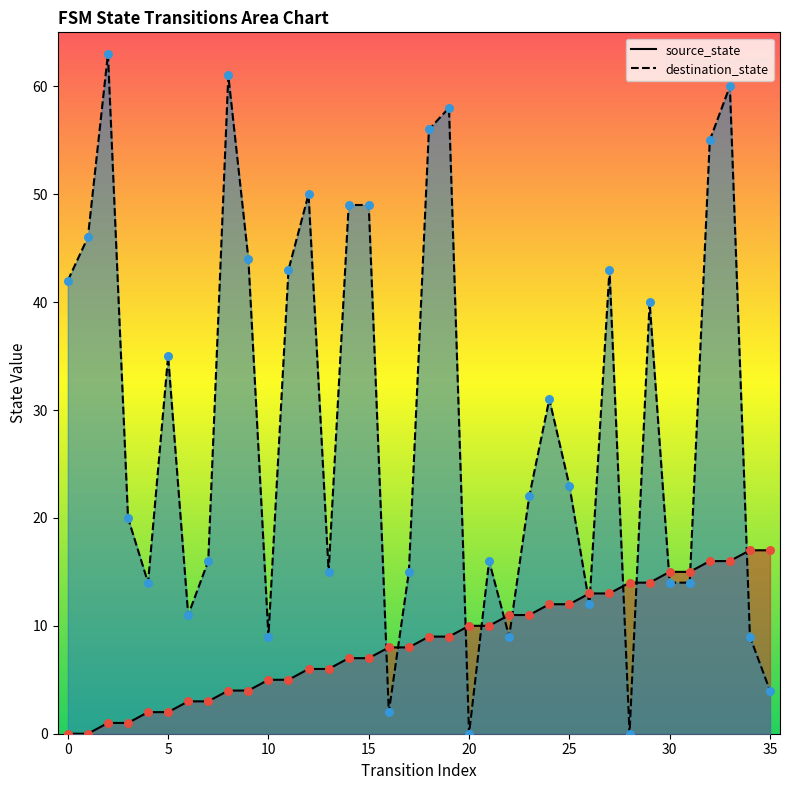

At how many categories does at least one series exceed 25?

17